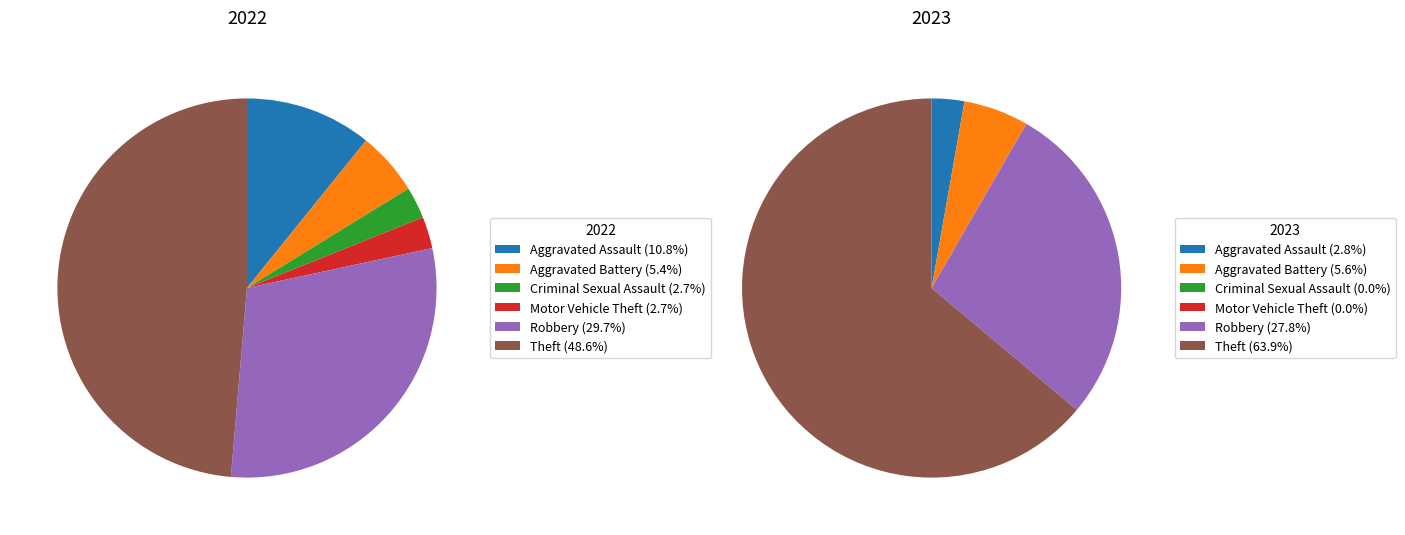

How many slices are in this pie chart?

6